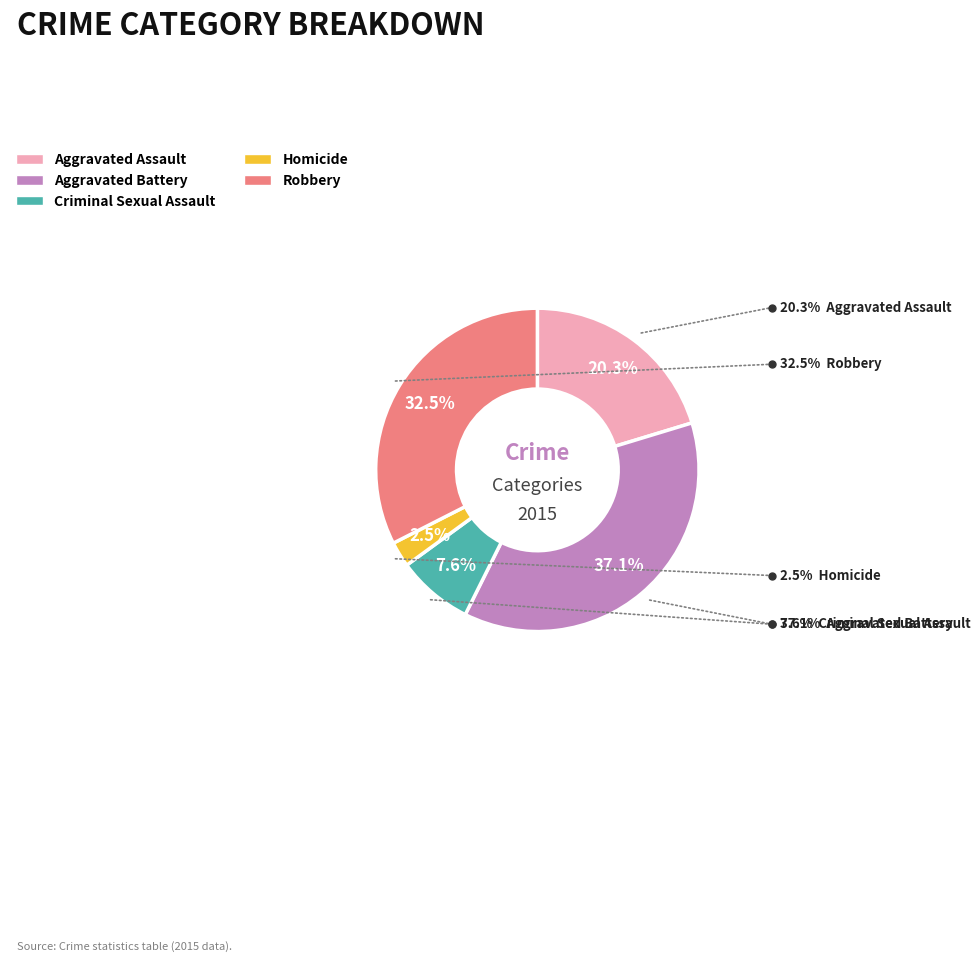

Rank the categories by value from highest to lowest.

Aggravated Battery, Robbery, Aggravated Assault, Criminal Sexual Assault, Homicide